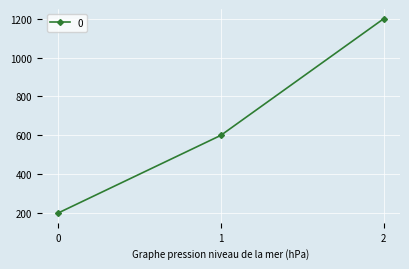

Does the chart have visible grid lines?

Yes